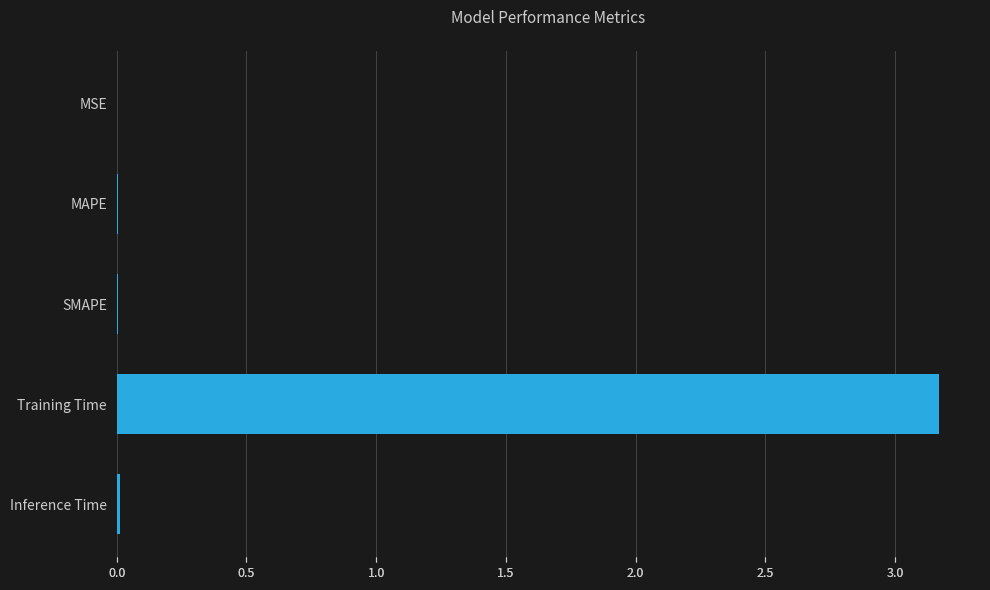

Between MSE and SMAPE, which is larger?

SMAPE